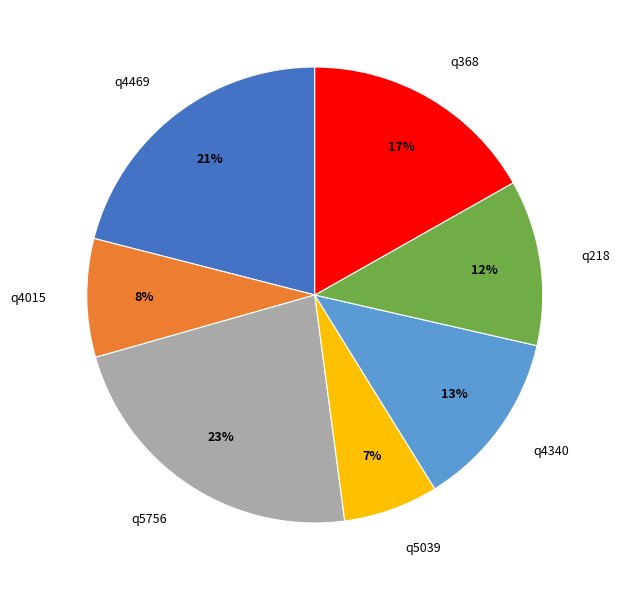

Which slice is the smallest?

q5039